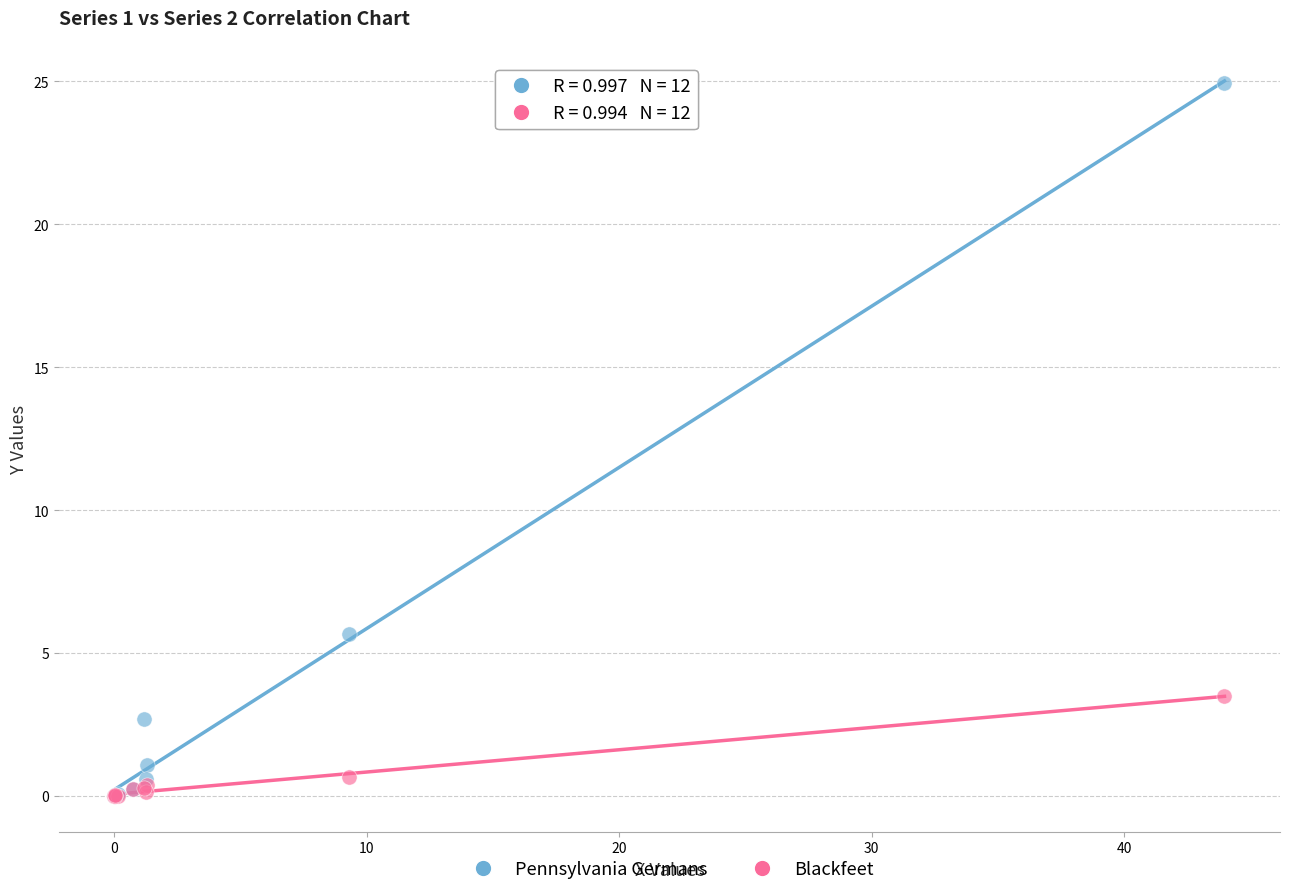

What are all the series names shown in the legend?

Pennsylvania Germans, Blackfeet